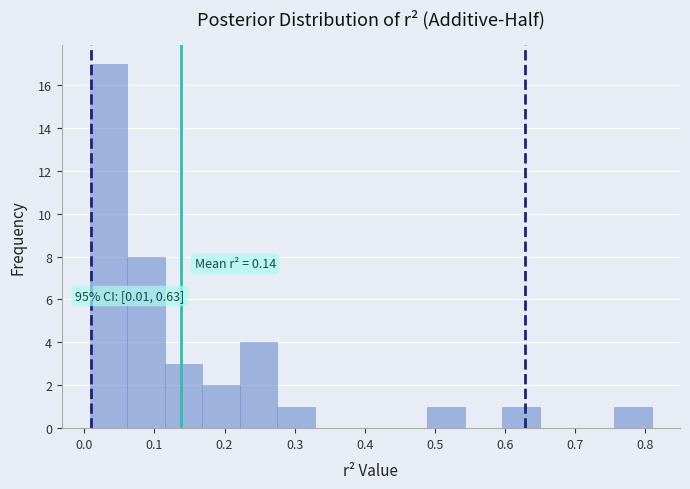

Over which range of the x-axis is the bar tallest?

0.01 to 0.06